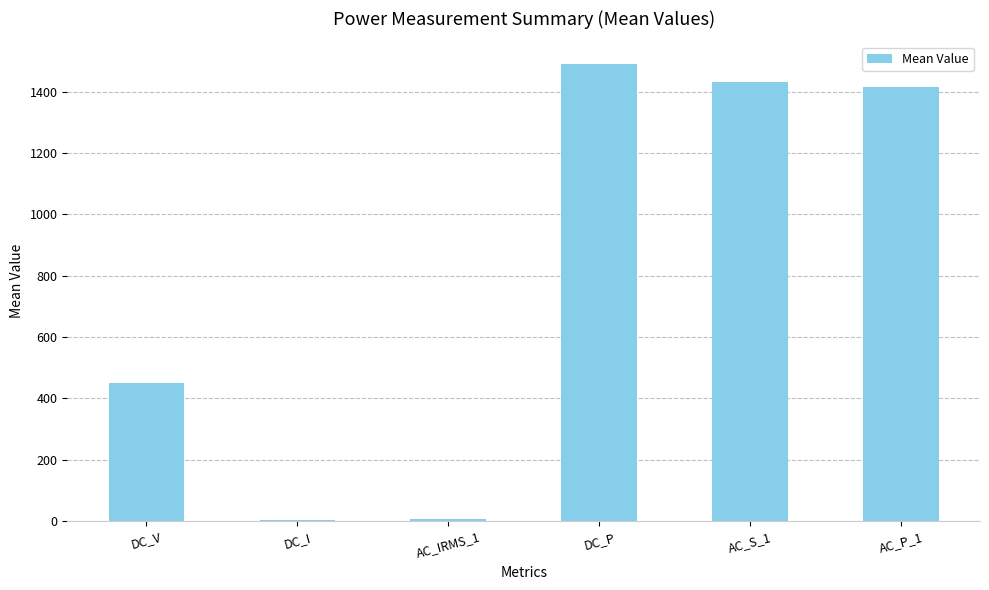

The value at DC_P is 445.6. True or false?

False